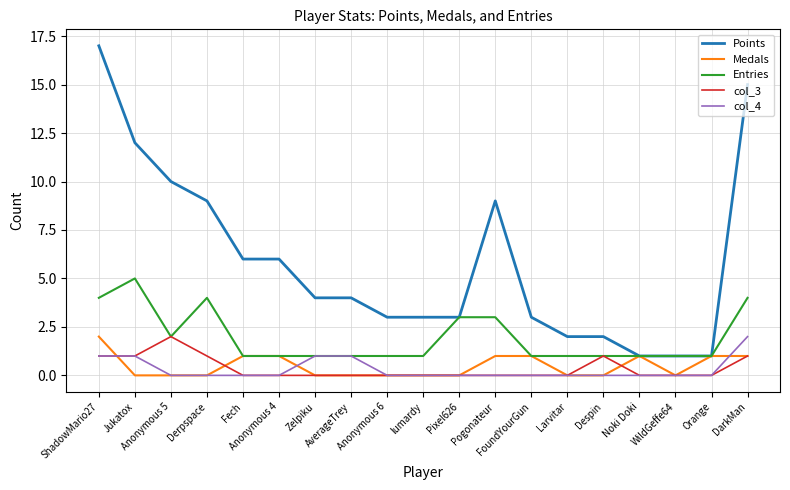

What is the maximum value shown in the chart?

17